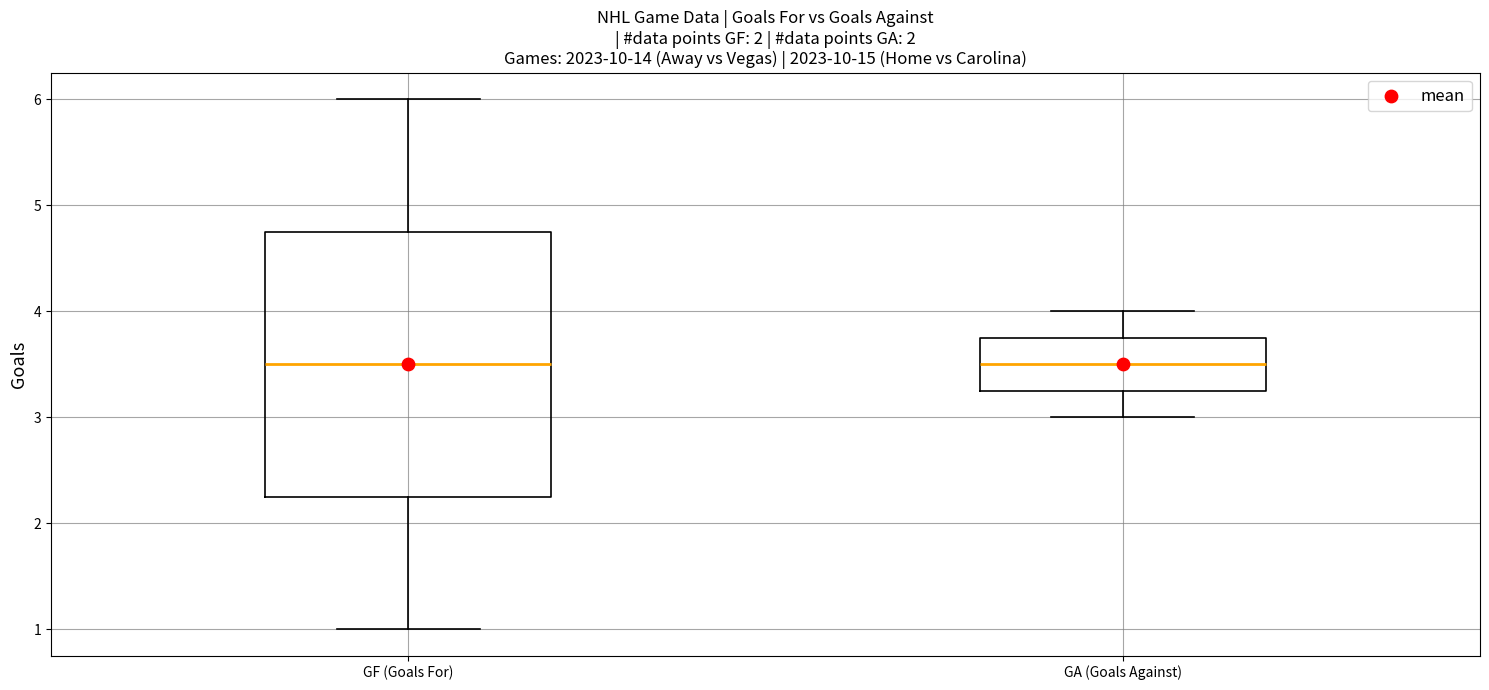

Which box is the tallest, from its lower edge to its upper edge?

GF (Goals For)